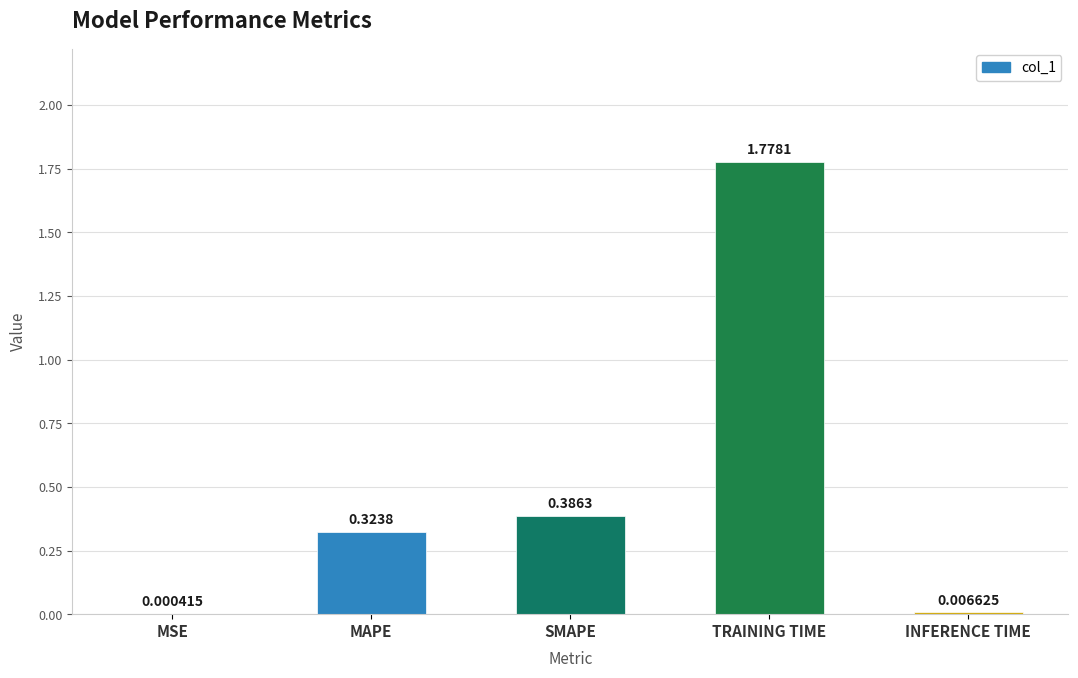

Between MAPE and MSE, which is larger?

MAPE